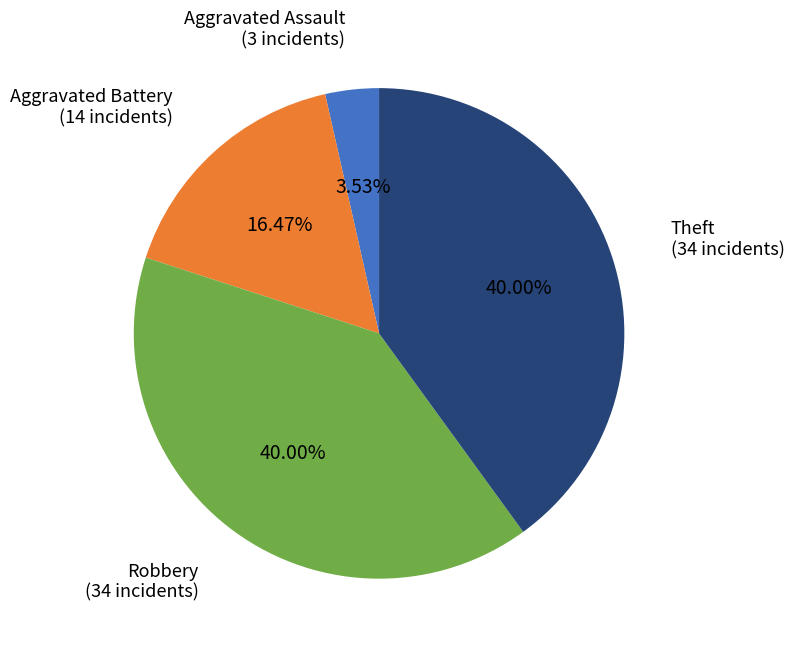

Is there a majority slice in this chart?

No